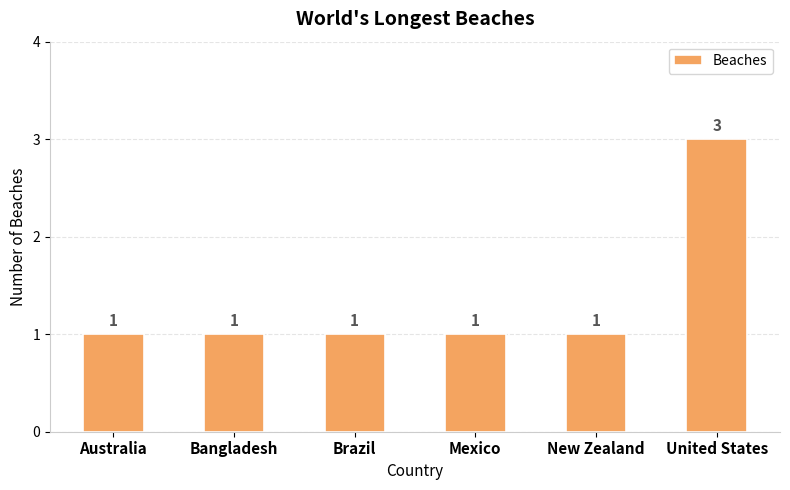

What is the change in value from Australia to United States?

+2